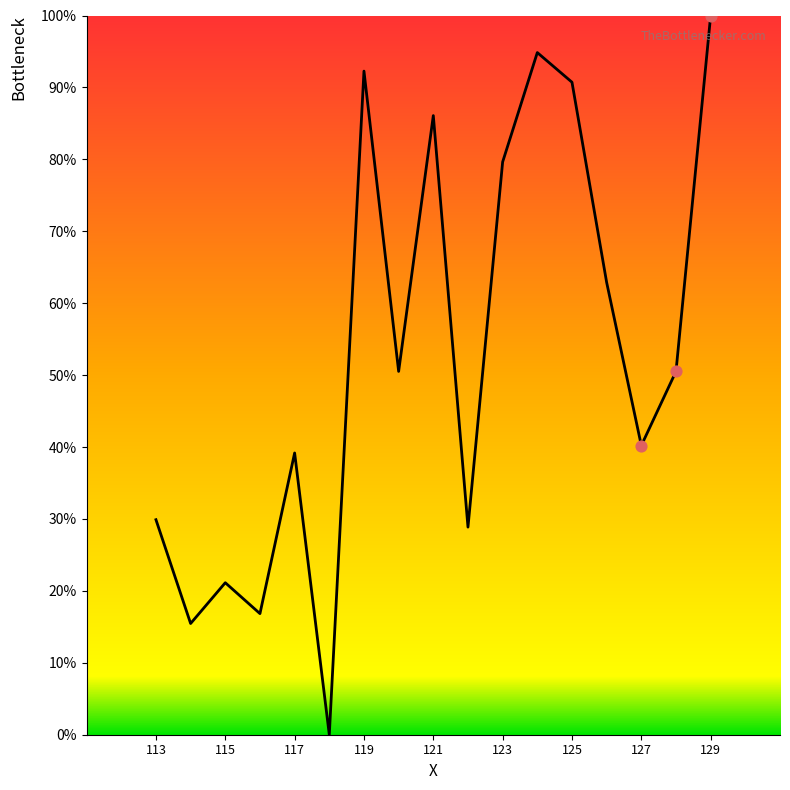

What is the difference between the maximum and minimum values?

100.0